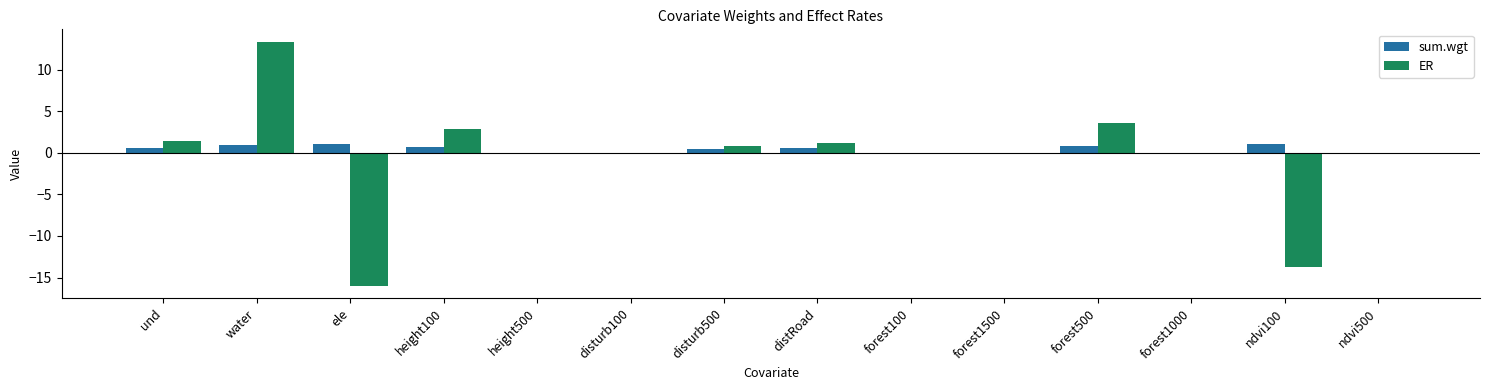

Between height100 and forest1500, which series saw the biggest shift?

ER